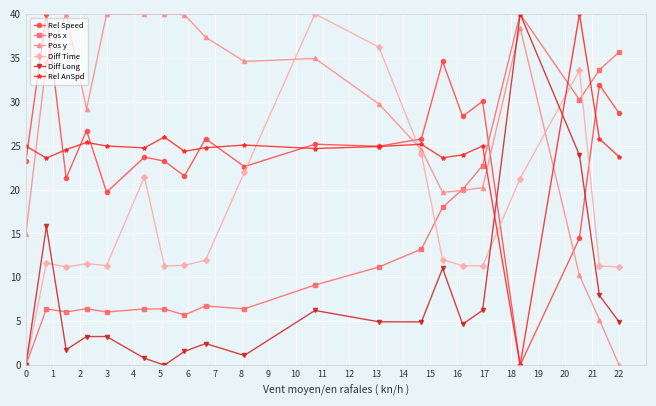

True or false: Diff Time and Pos x intersect in this chart.

True